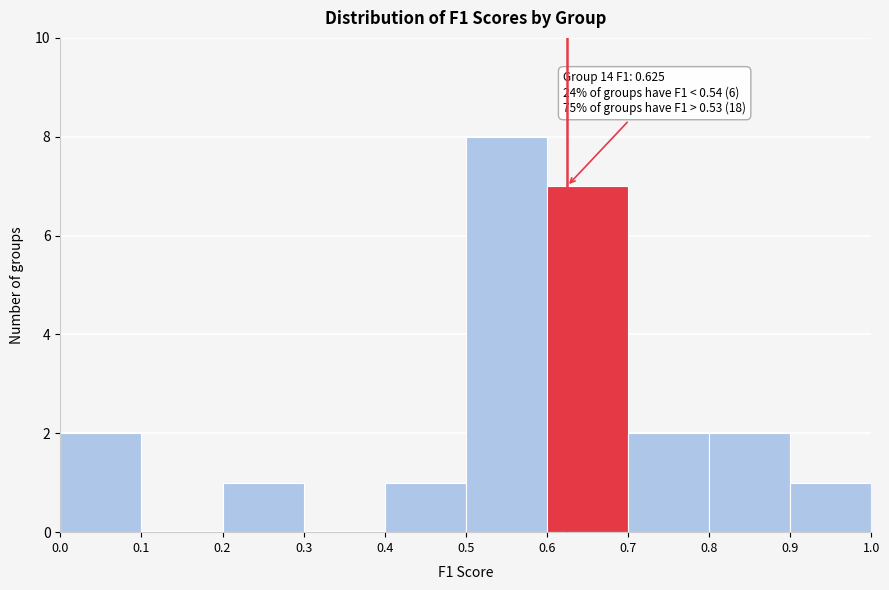

Which range on the x-axis has the tallest bar?

0.5 to 0.6